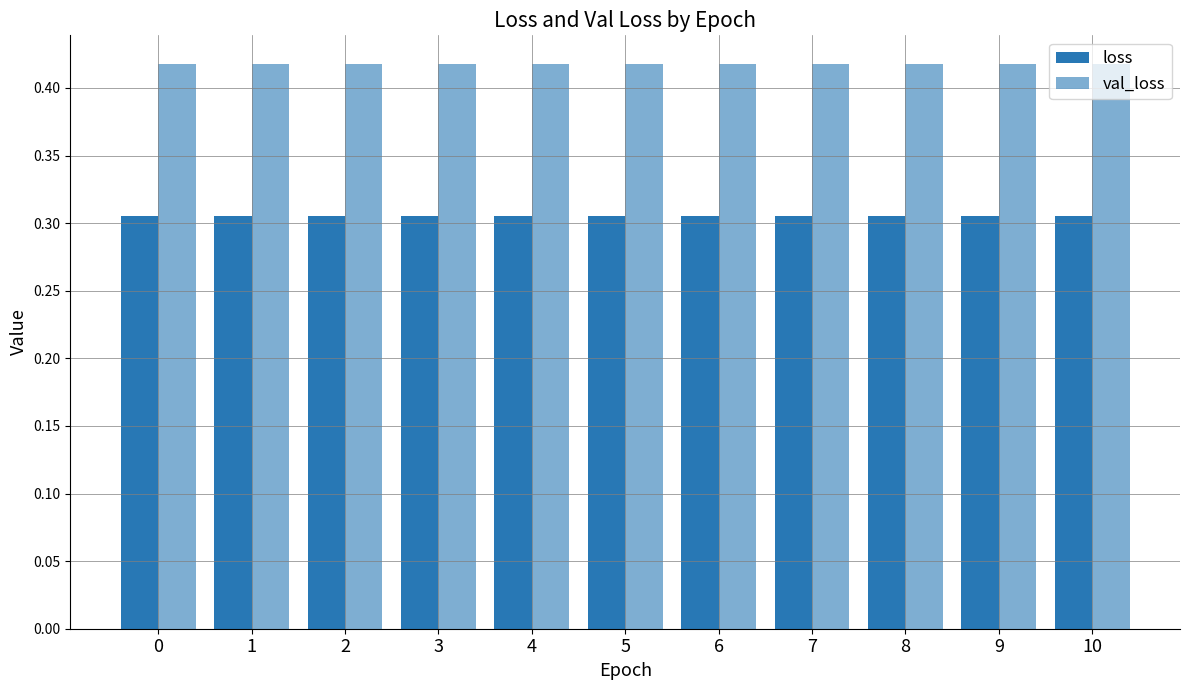

What is the total value across all series at 10?

0.7